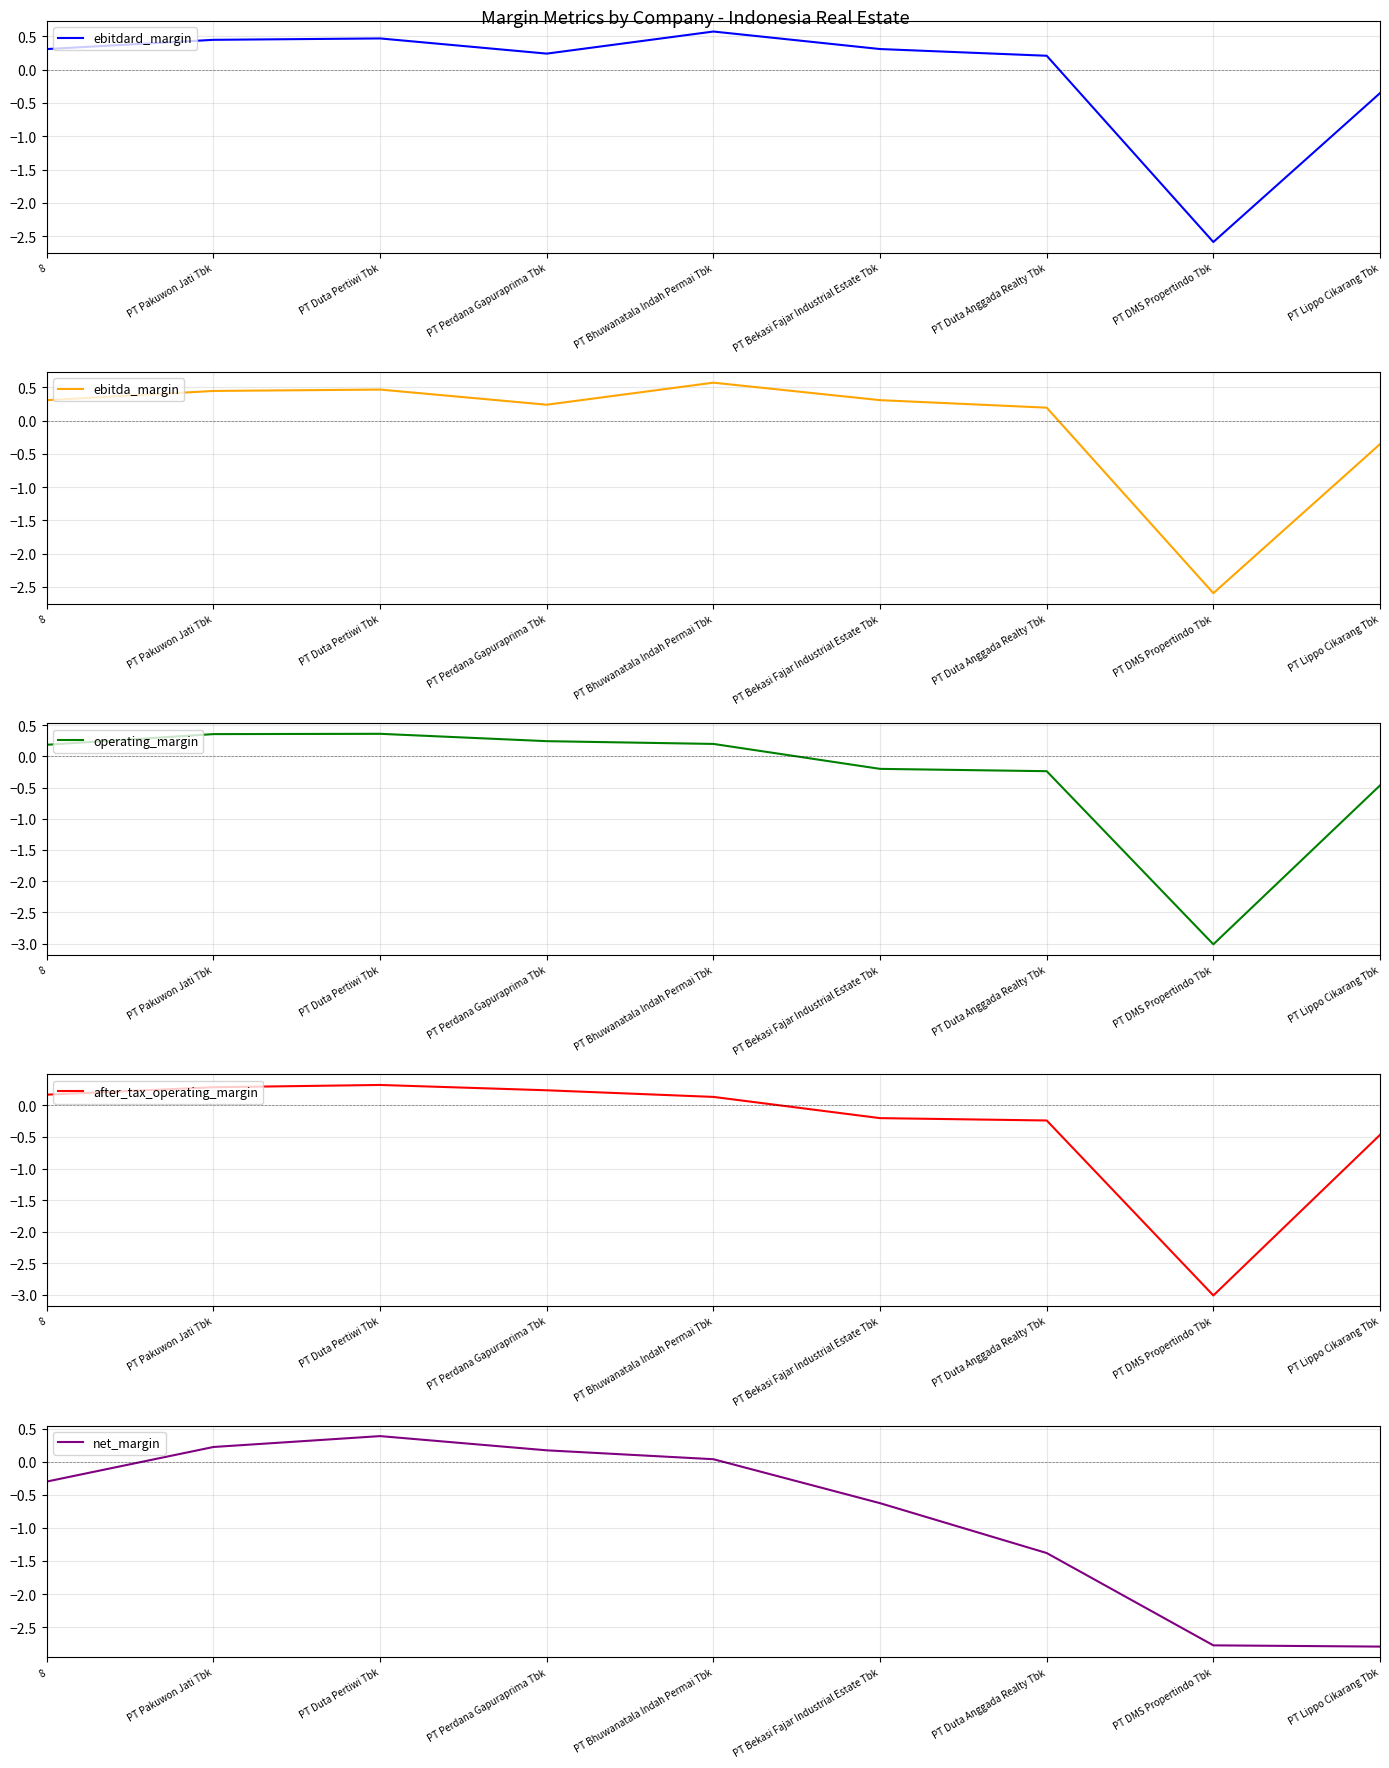

At how many categories does at least one series exceed -2?

8